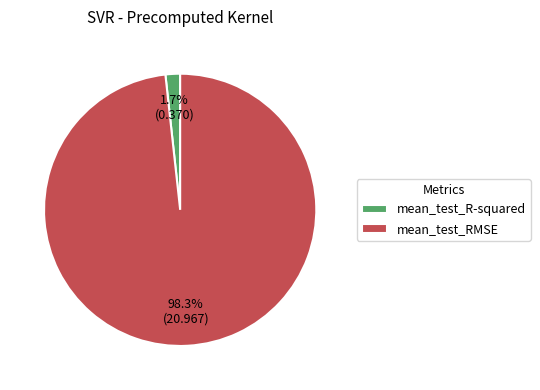

What is the majority slice?

mean_test_RMSE